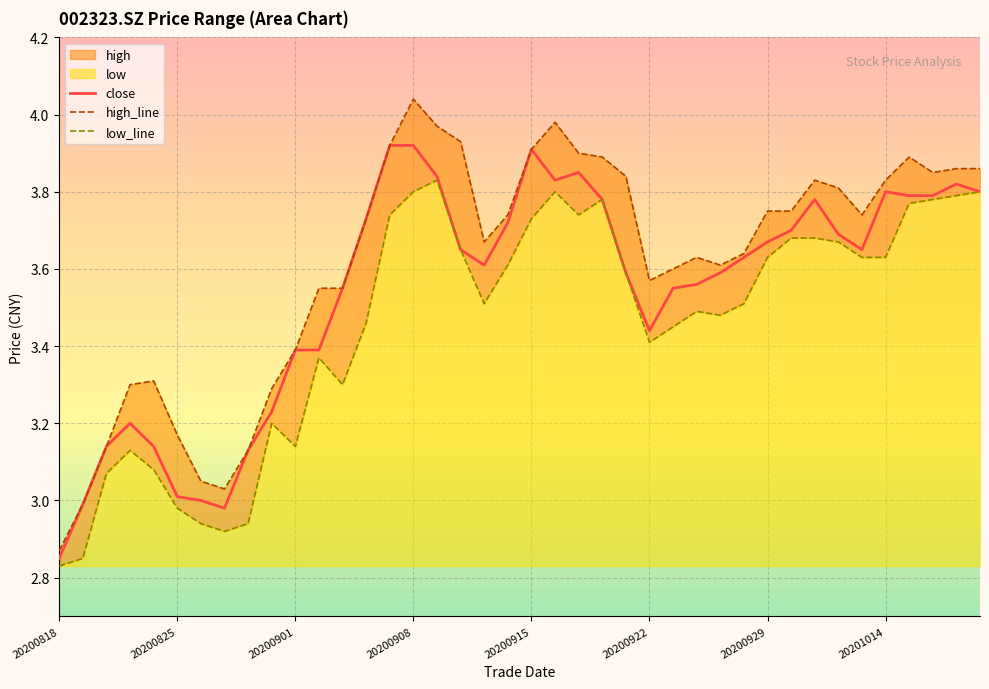

Which category has the lowest value in the close series?

20200818